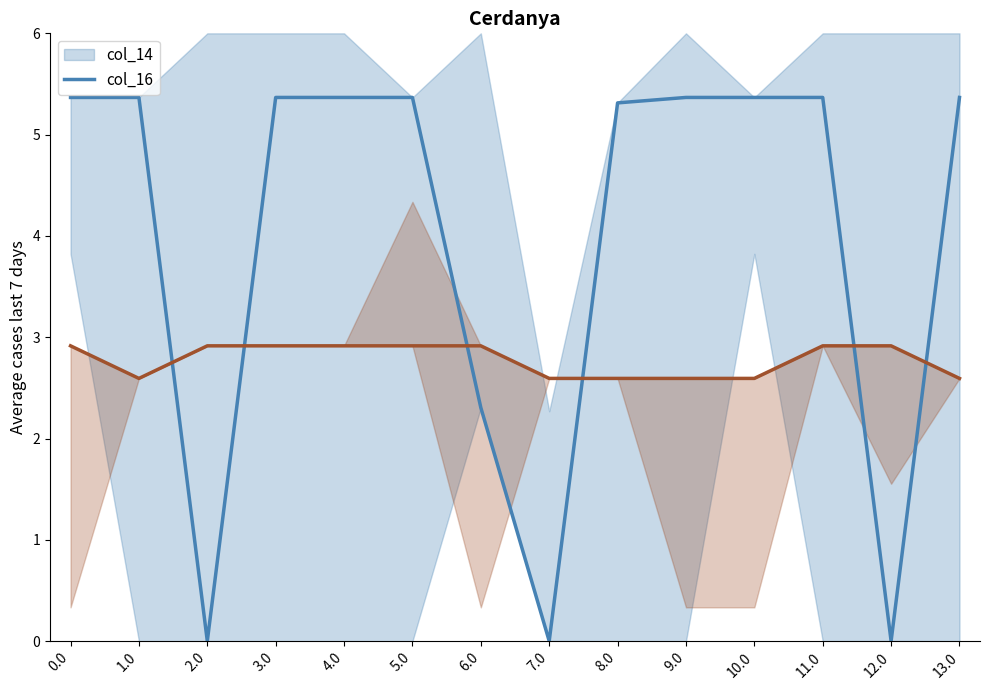

Between 10.0 and 5.0, which is larger?

10.0